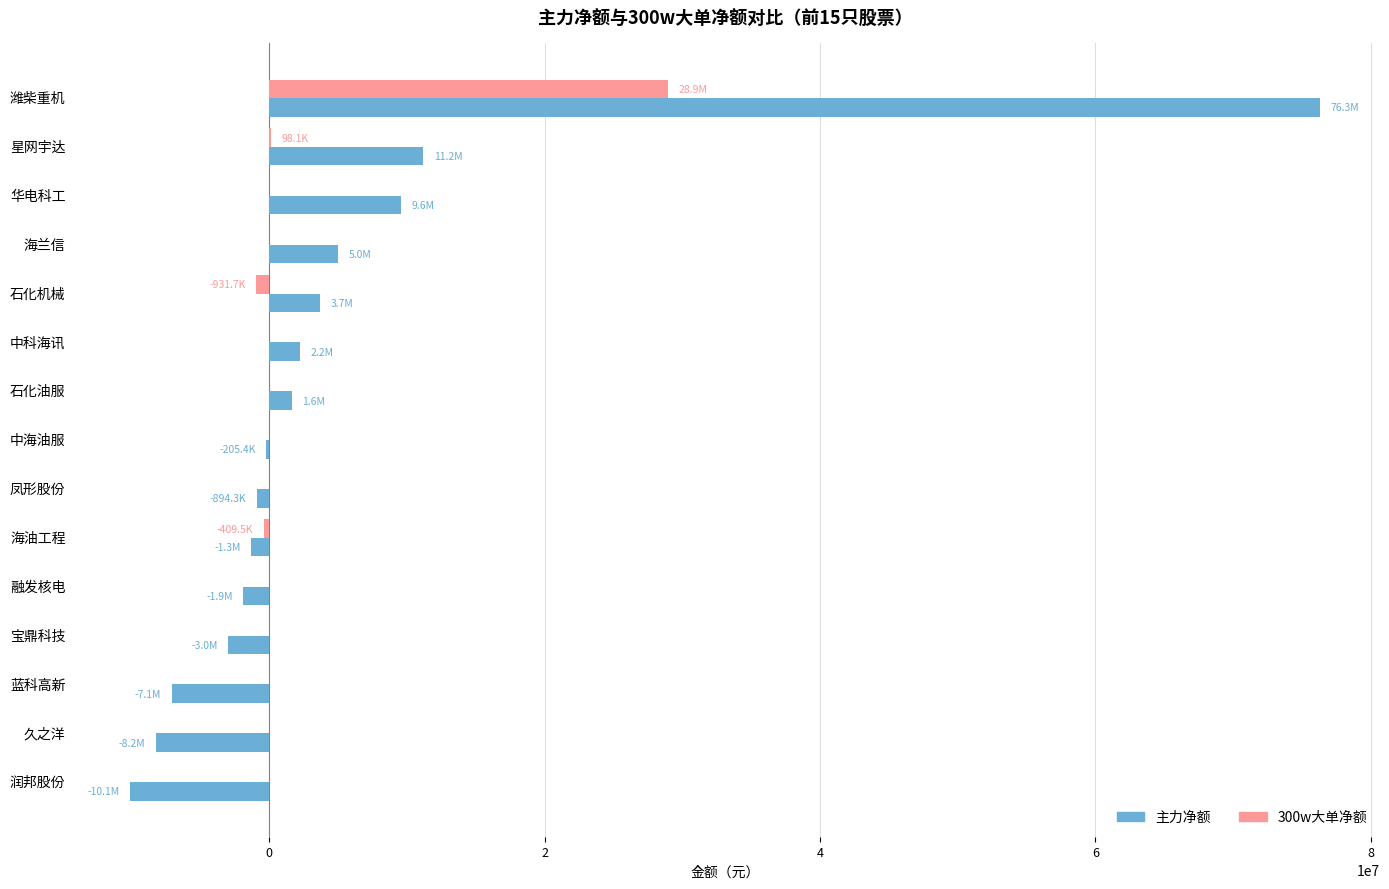

What is the sum of all 主力净额 values?

76937188